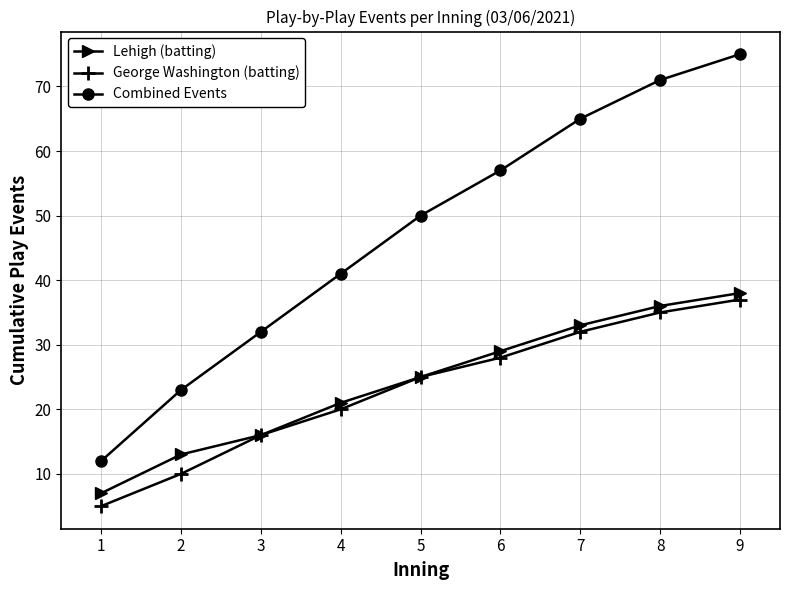

At which category is the sum across all series the highest?

9